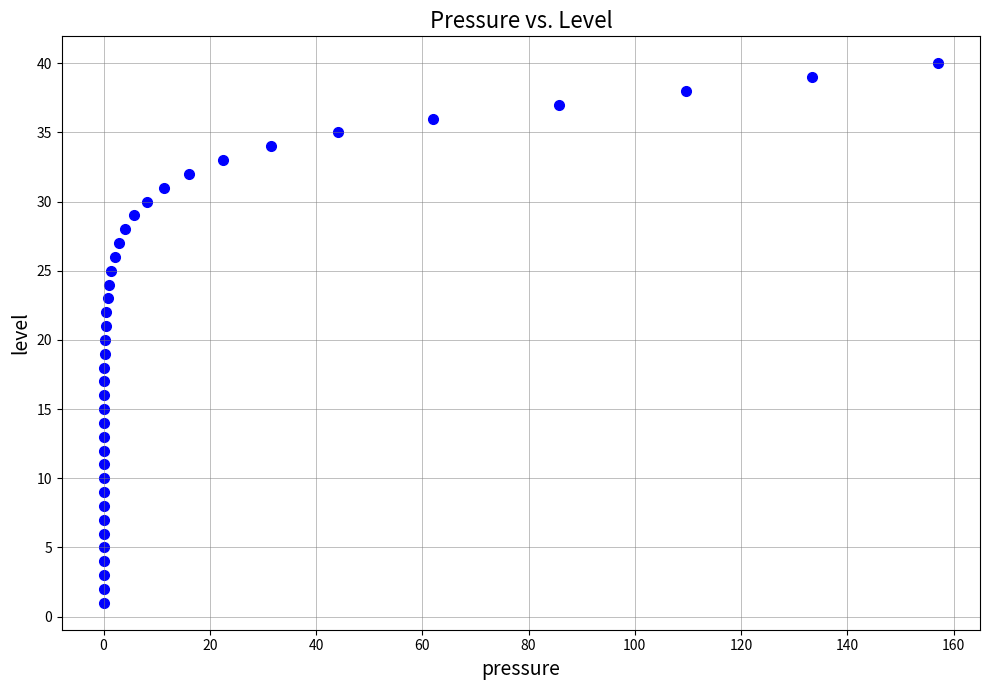

What is the range of Y values (max minus min)?

39